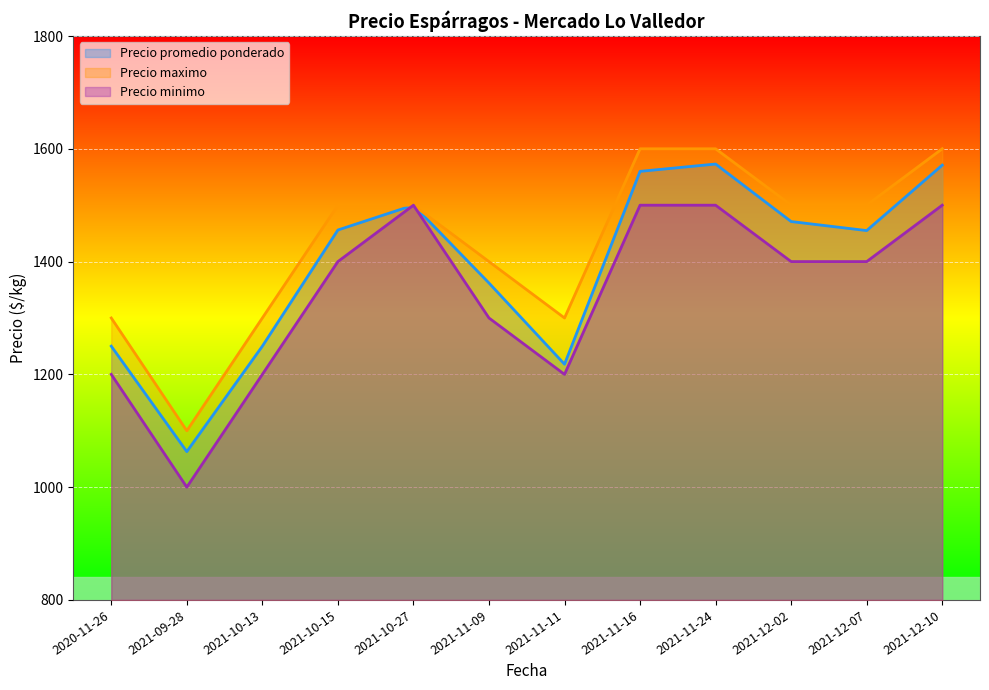

Rank the series at 2021-10-15 from lowest to highest value.

Precio minimo, Precio promedio ponderado, Precio maximo